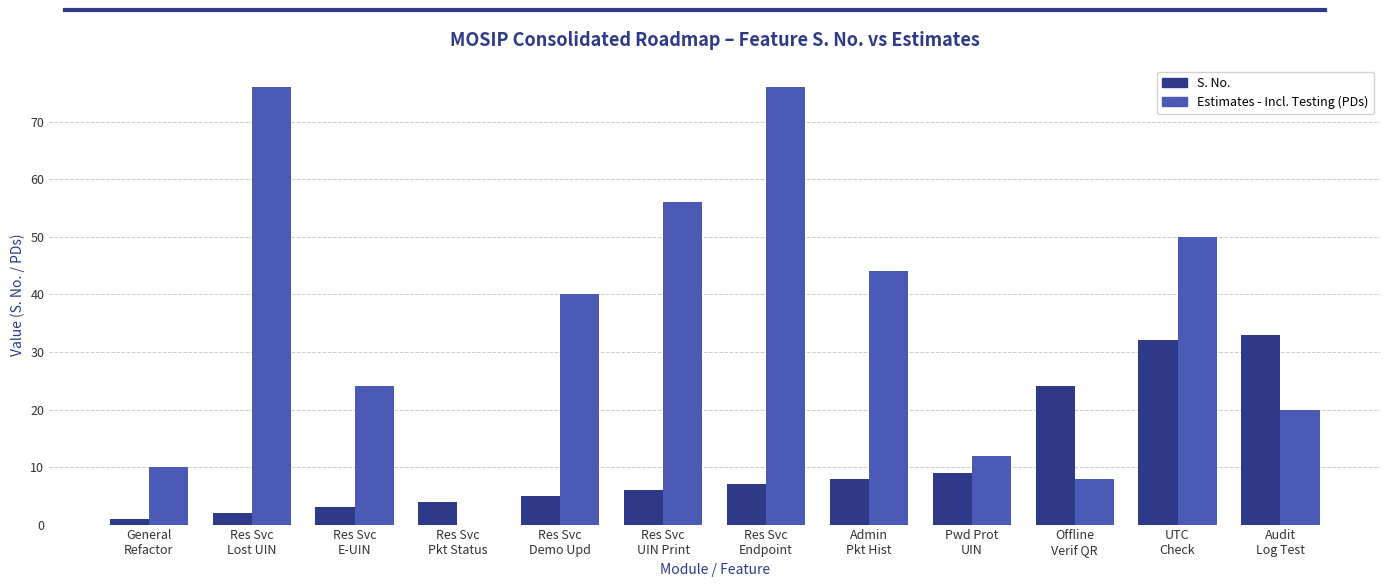

What is the greatest value displayed?

76